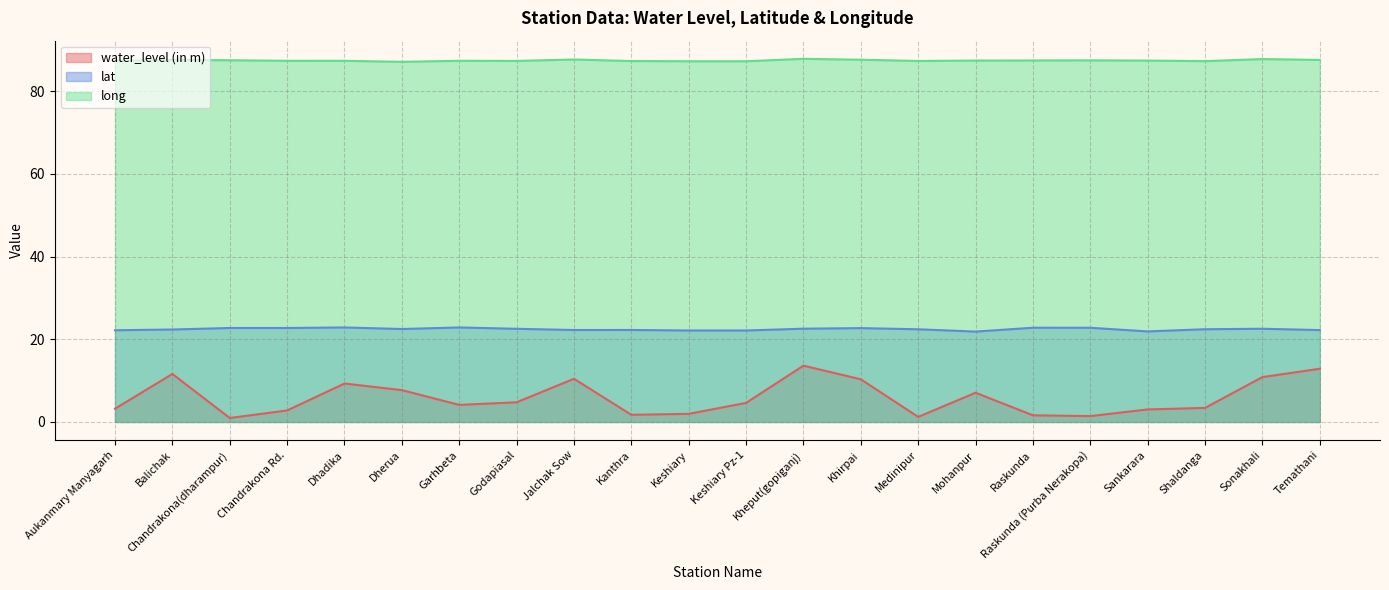

Is it true that water_level (in m) equals 7.1 at Mohanpur?

True